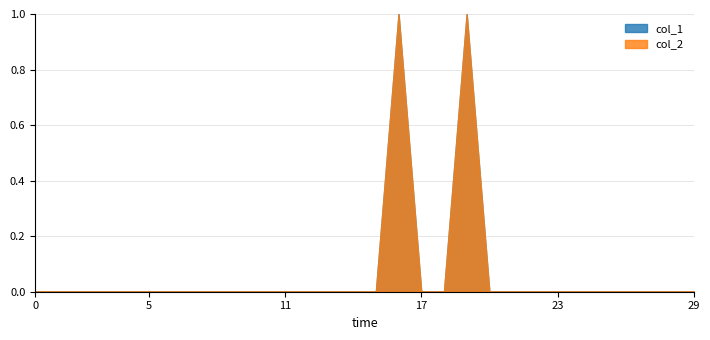

Reading left to right, extract all data points from this chart.

col_1: 0	0	0	0	0	0	0	0	0	0	0	0	0	0	0	0	1	0	0	1	0	0	0	0	0	0	0	0	0	0
col_2: 0	0	0	0	0	0	0	0	0	0	0	0	0	0	0	0	1	0	0	1	0	0	0	0	0	0	0	0	0	0